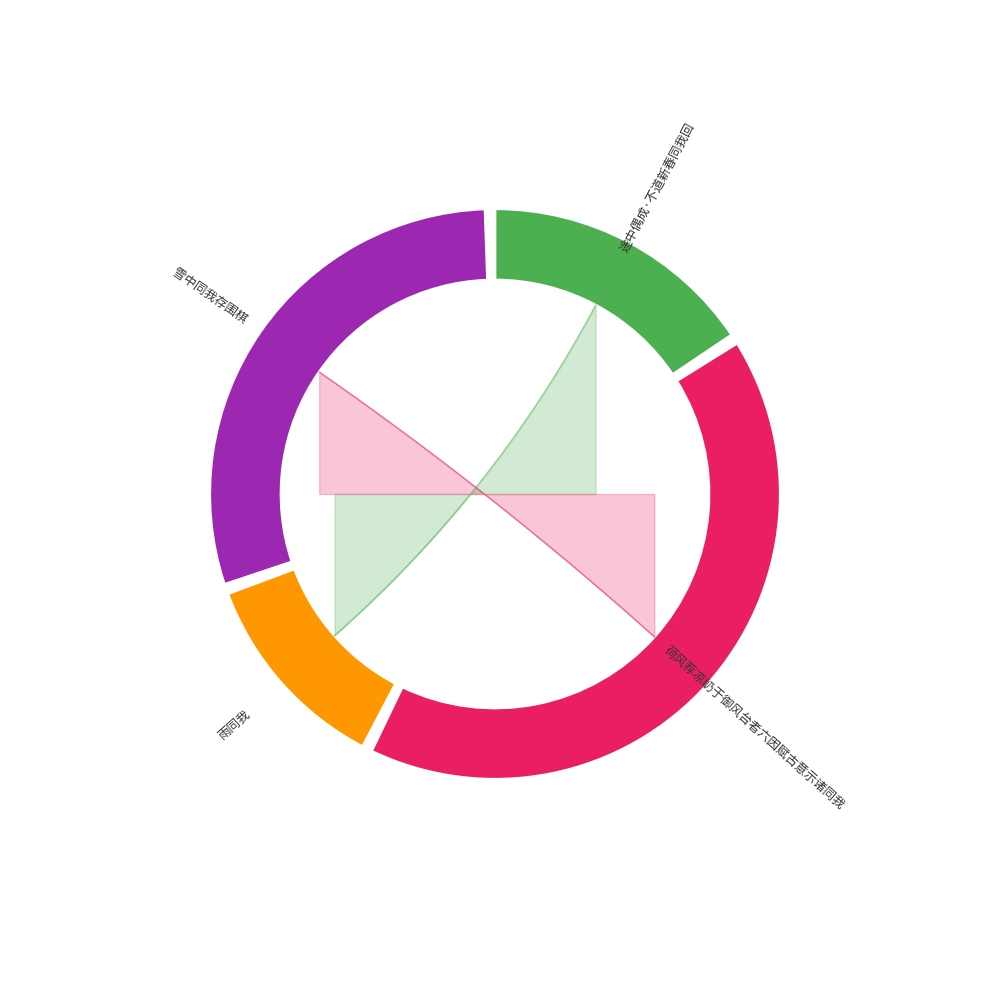

How many slices are in this pie chart?

4